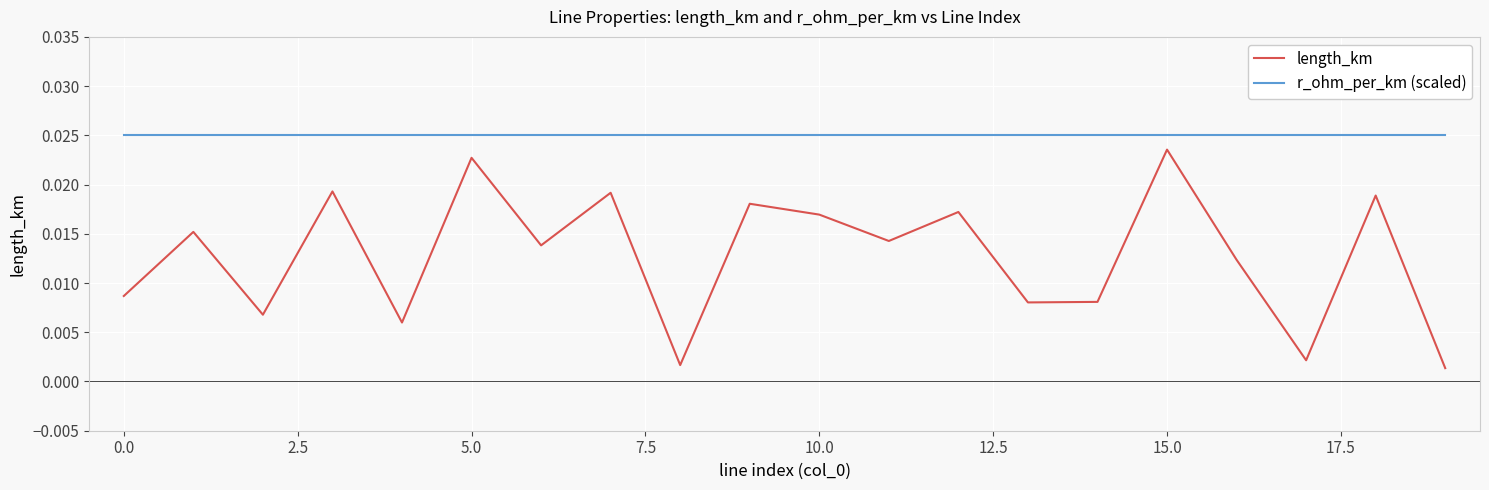

At how many categories does at least one series exceed 0?

20